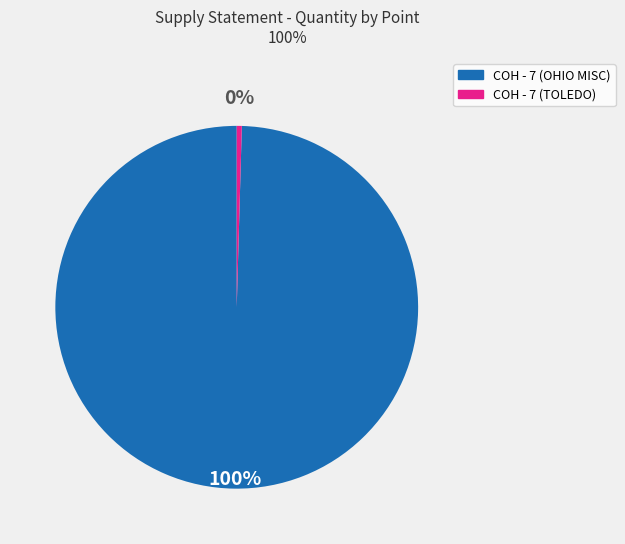

Does COH - 7 (OHIO MISC) represent more than half of the total?

Yes